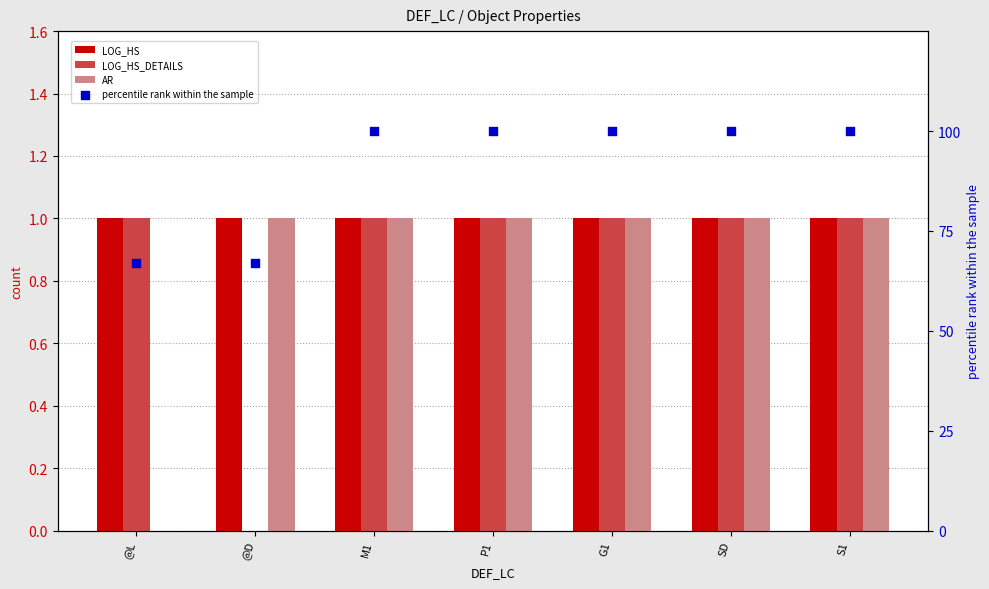

At which category is the sum across all series the highest?

M1